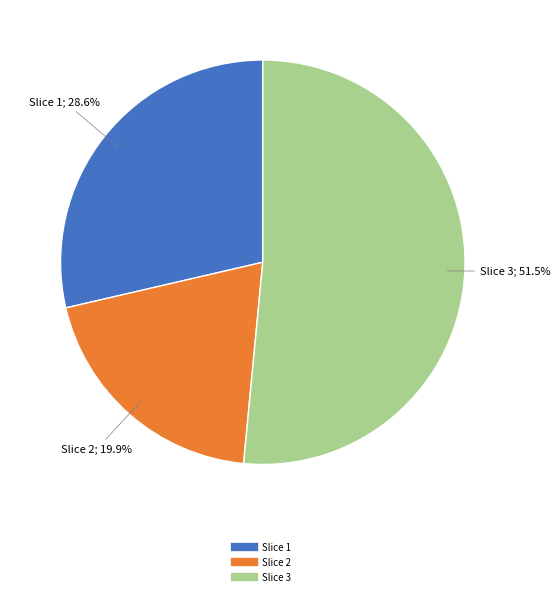

Does any single category account for the majority?

Yes